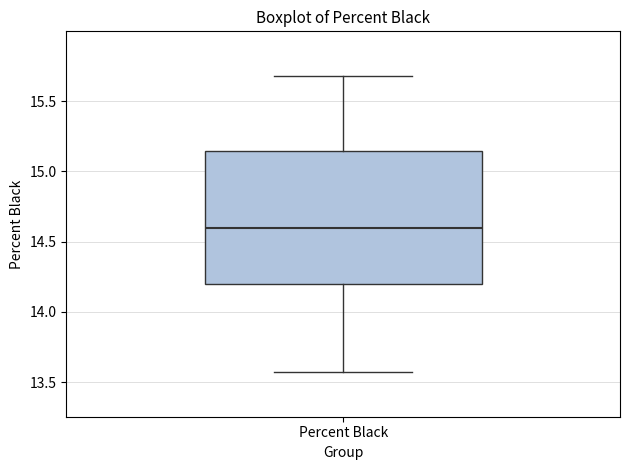

Transcribe this box plot: give where the median line is, the range the box spans, and where the two whiskers end, as read against the y-axis. The values are not printed on the chart, so give them approximately, as read against the axis.

median 14.60, box 14.20 to 15.15, whiskers 13.55 to 15.70